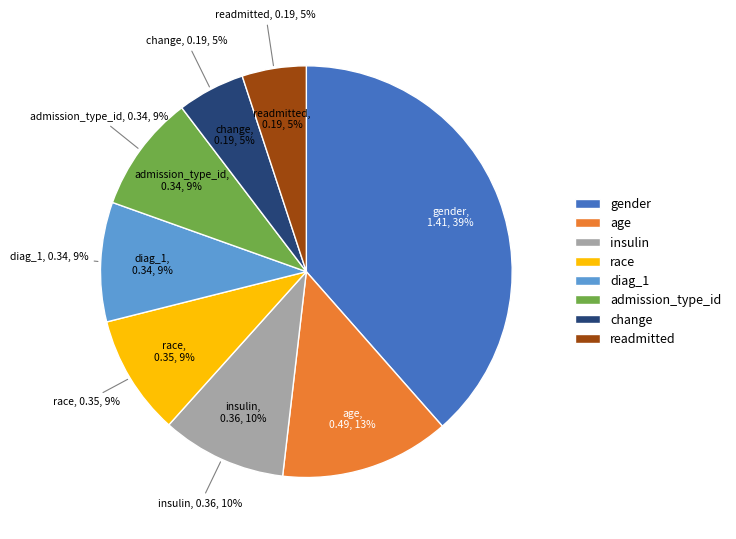

What percentage is NOT represented by diag_1?

90.6%